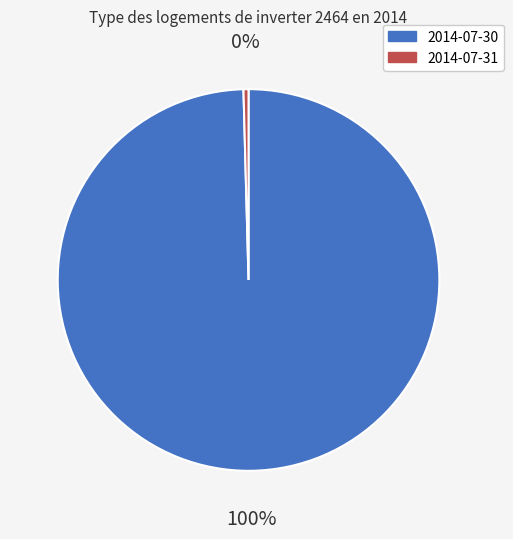

Is there any slice that represents more than half of the pie?

Yes